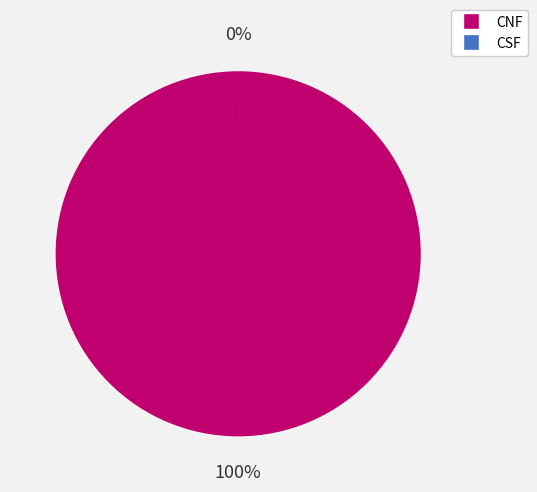

To the nearest percent, what is the difference between the CNF and CSF slice percentages?

100%